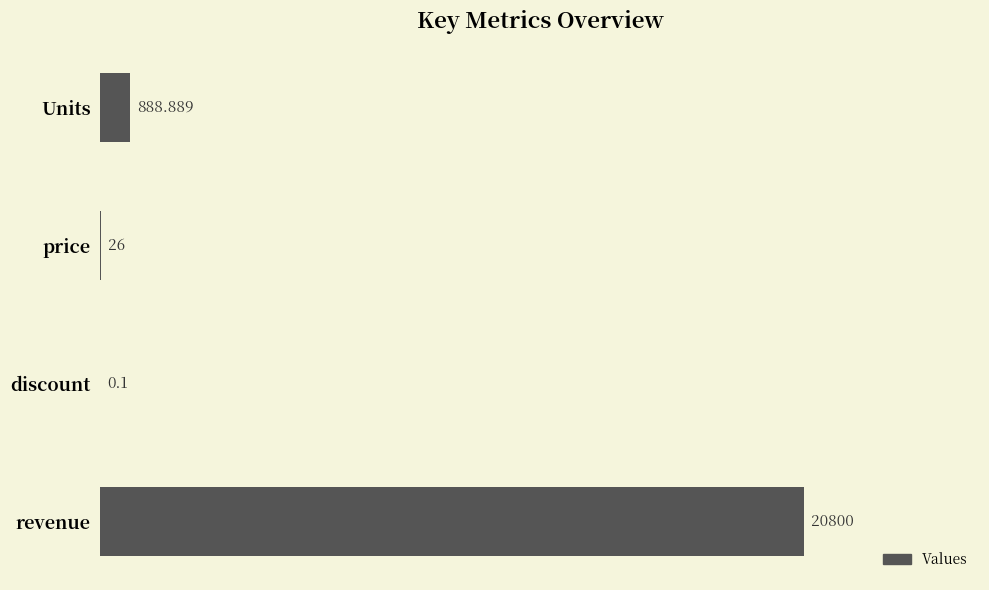

At which category does the chart reach its peak across all series?

revenue